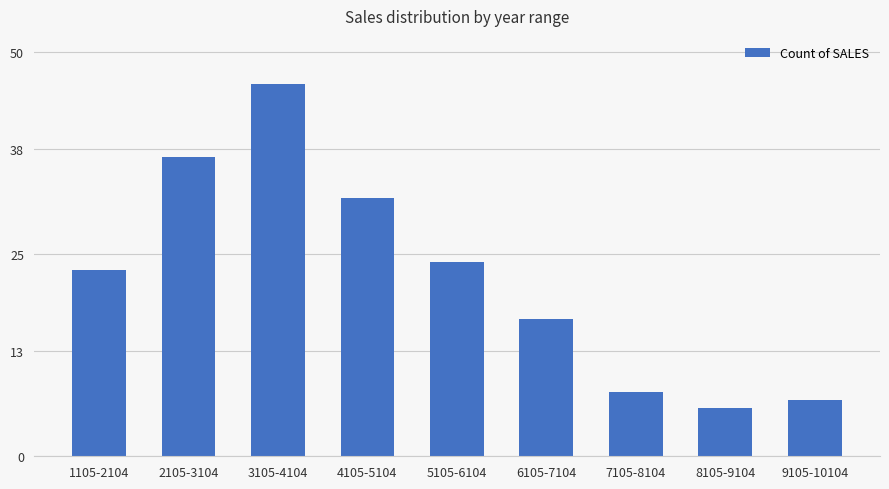

True or false: the data shows 39 at 1105-2104.

False